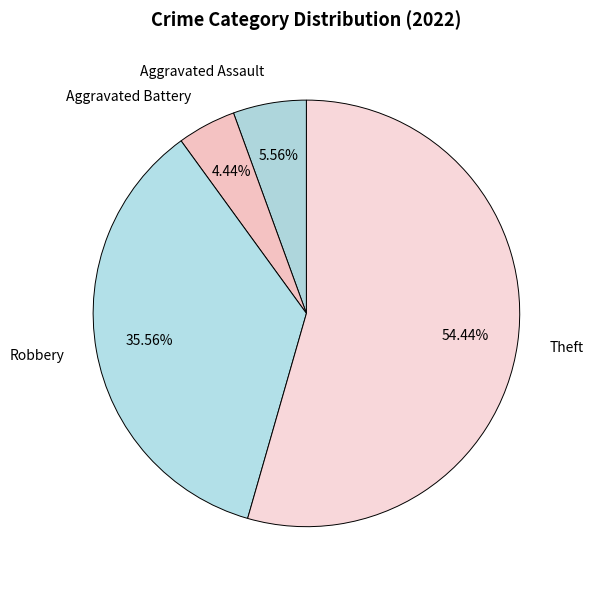

Which category has the biggest portion of the pie?

Theft